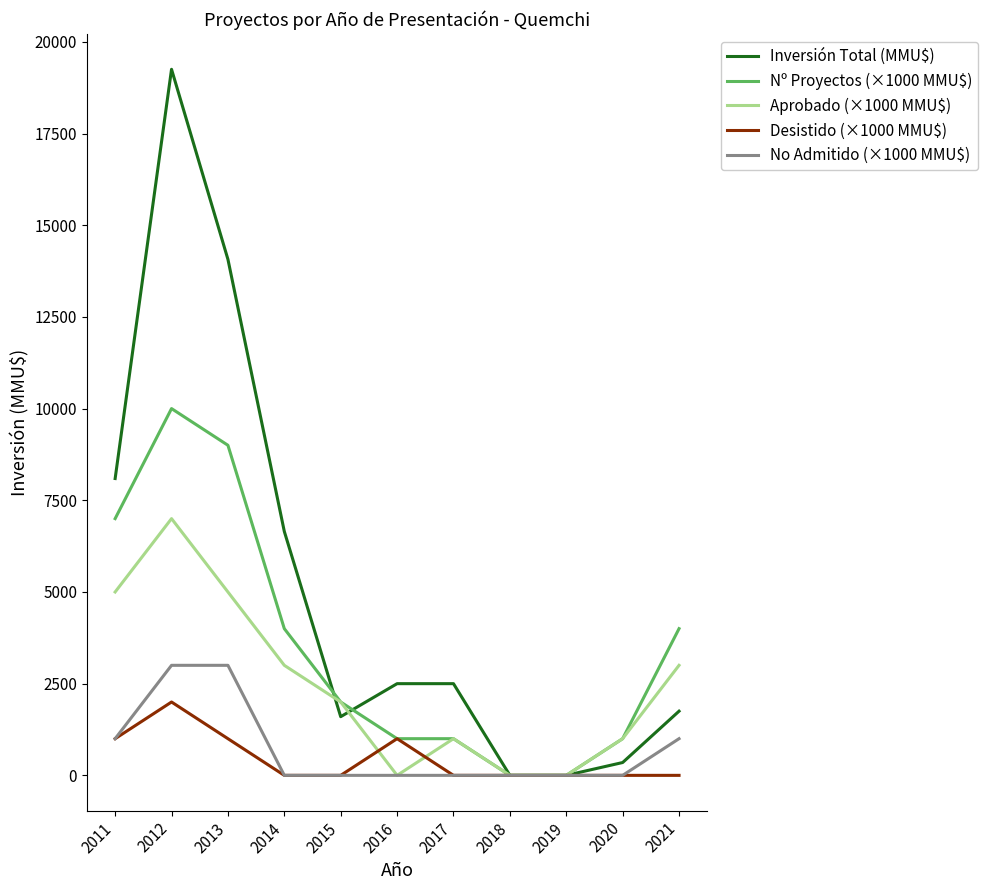

Reading left to right, list all the values displayed in this chart.

Inversión Total (MMU$): 2011=8093	2012=19251	2013=14070	2014=6650	2015=1600	2016=2500	2017=2500	2018=0	2019=0	2020=350	2021=1750
Nº Proyectos (×1000 MMU$): 2011=7000	2012=10000	2013=9000	2014=4000	2015=2000	2016=1000	2017=1000	2018=0	2019=0	2020=1000	2021=4000
Aprobado (×1000 MMU$): 2011=5000	2012=7000	2013=5000	2014=3000	2015=2000	2016=0	2017=1000	2018=0	2019=0	2020=1000	2021=3000
Desistido (×1000 MMU$): 2011=1000	2012=2000	2013=1000	2014=0	2015=0	2016=1000	2017=0	2018=0	2019=0	2020=0	2021=0
No Admitido (×1000 MMU$): 2011=1000	2012=3000	2013=3000	2014=0	2015=0	2016=0	2017=0	2018=0	2019=0	2020=0	2021=1000